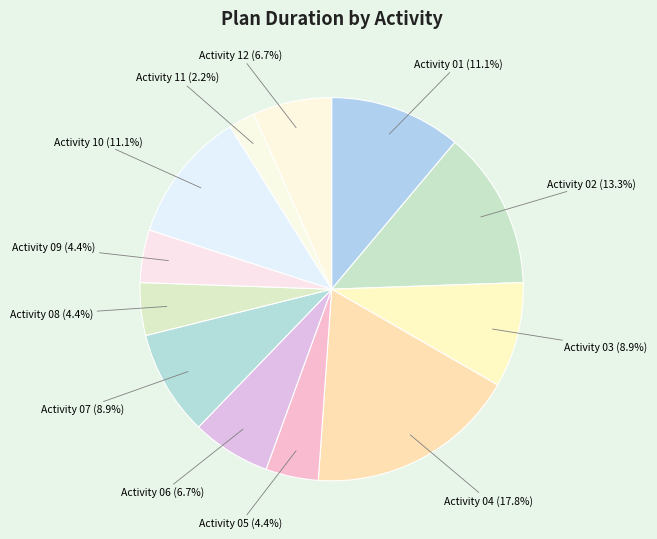

How many slices are in this pie chart?

12